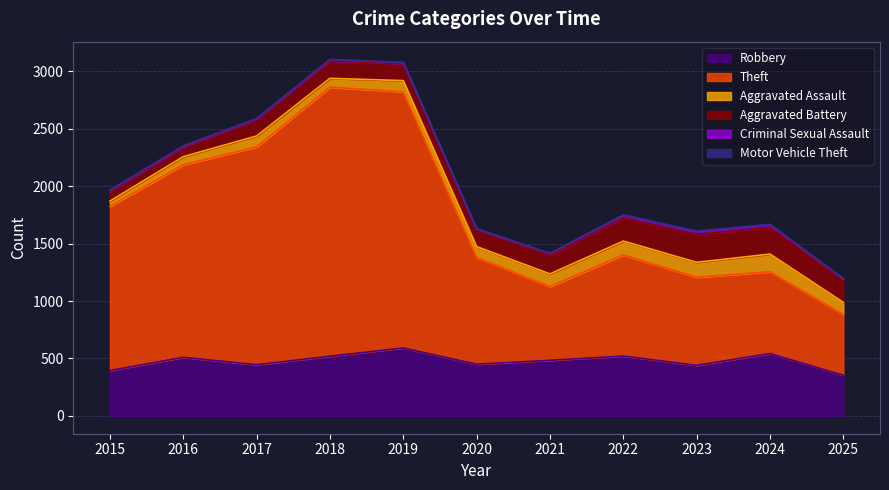

Where is the first local maximum for Aggravated Assault?

2017